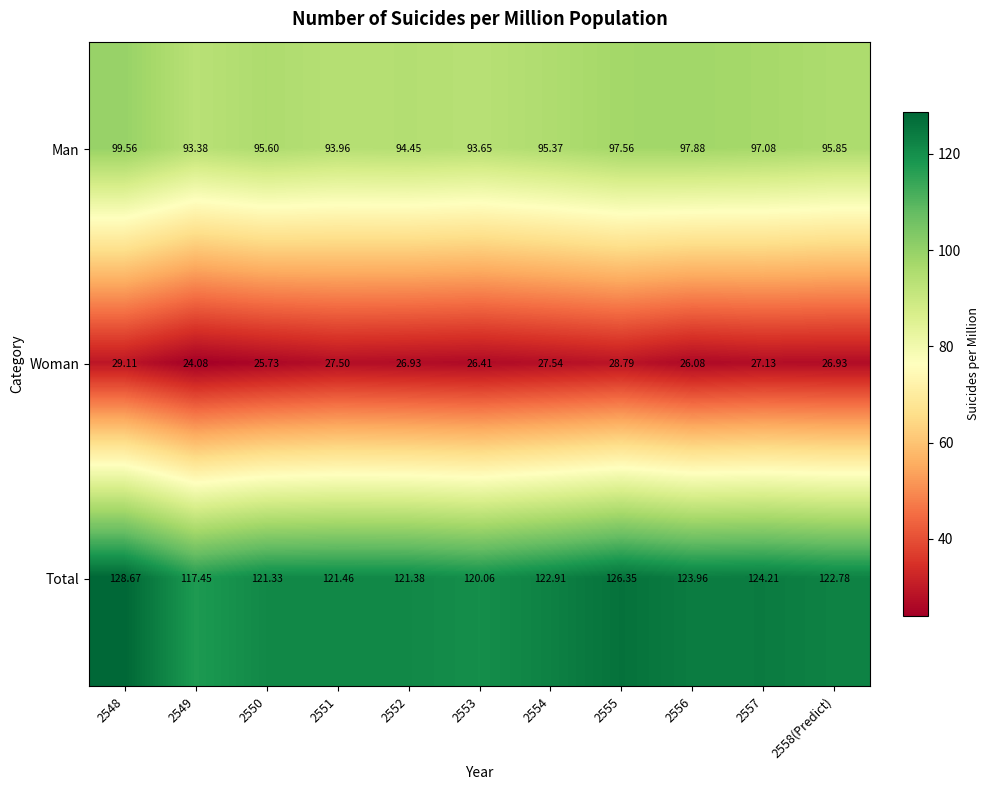

Which series changed the most between 2550 and 2557?

Total